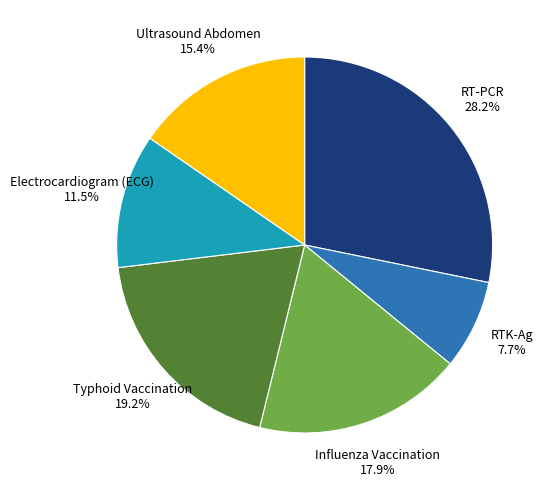

Is there any slice that represents more than half of the pie?

No